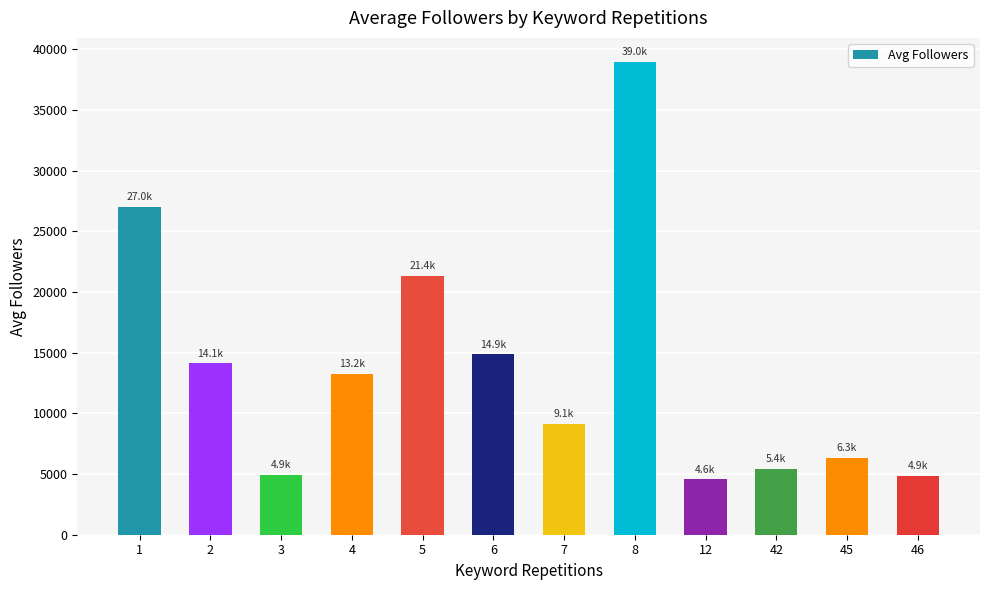

At which label does the data first exceed 13231?

1